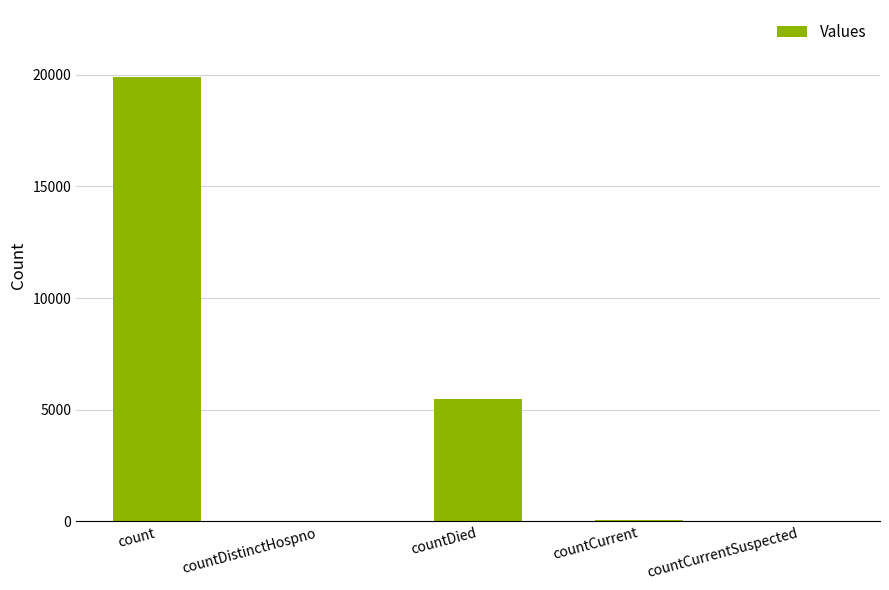

The chart shows a value of 6569 at countCurrentSuspected. True or false?

False